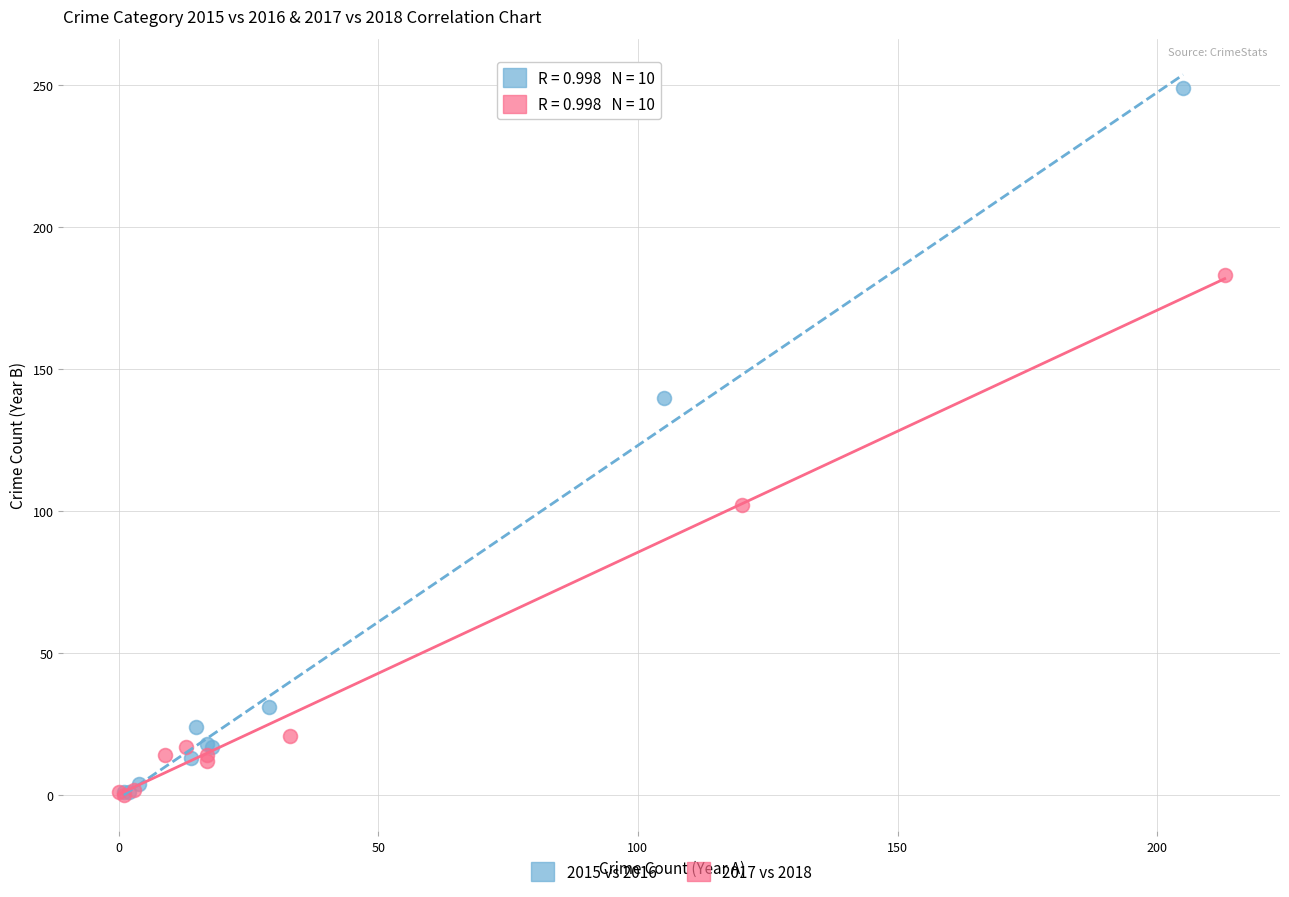

Which series has the largest Y range (max minus min)?

2015 vs 2016